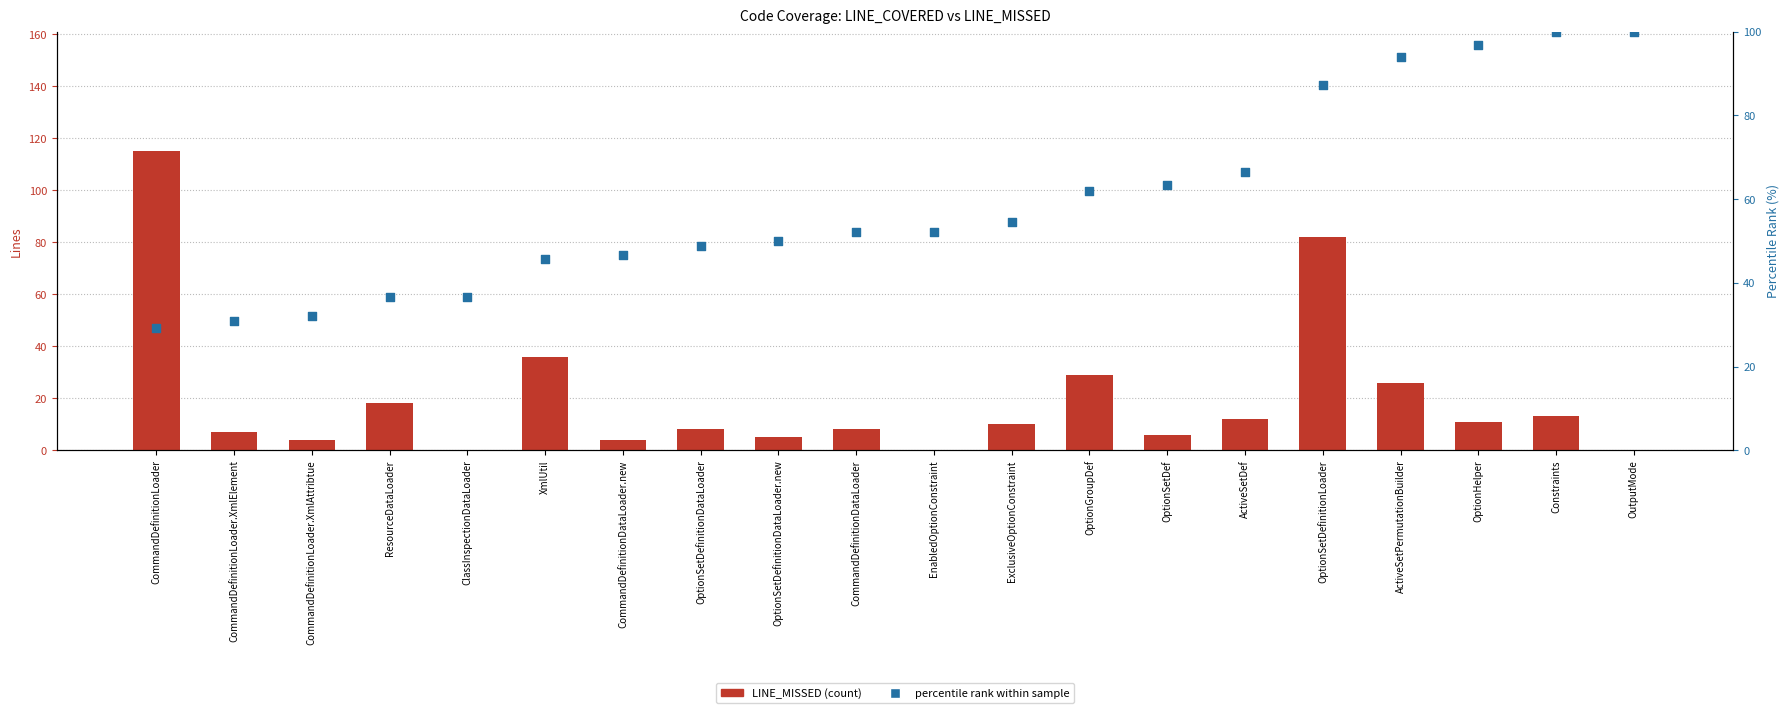

At which category is the sum across all series the highest?

OptionSetDefinitionLoader